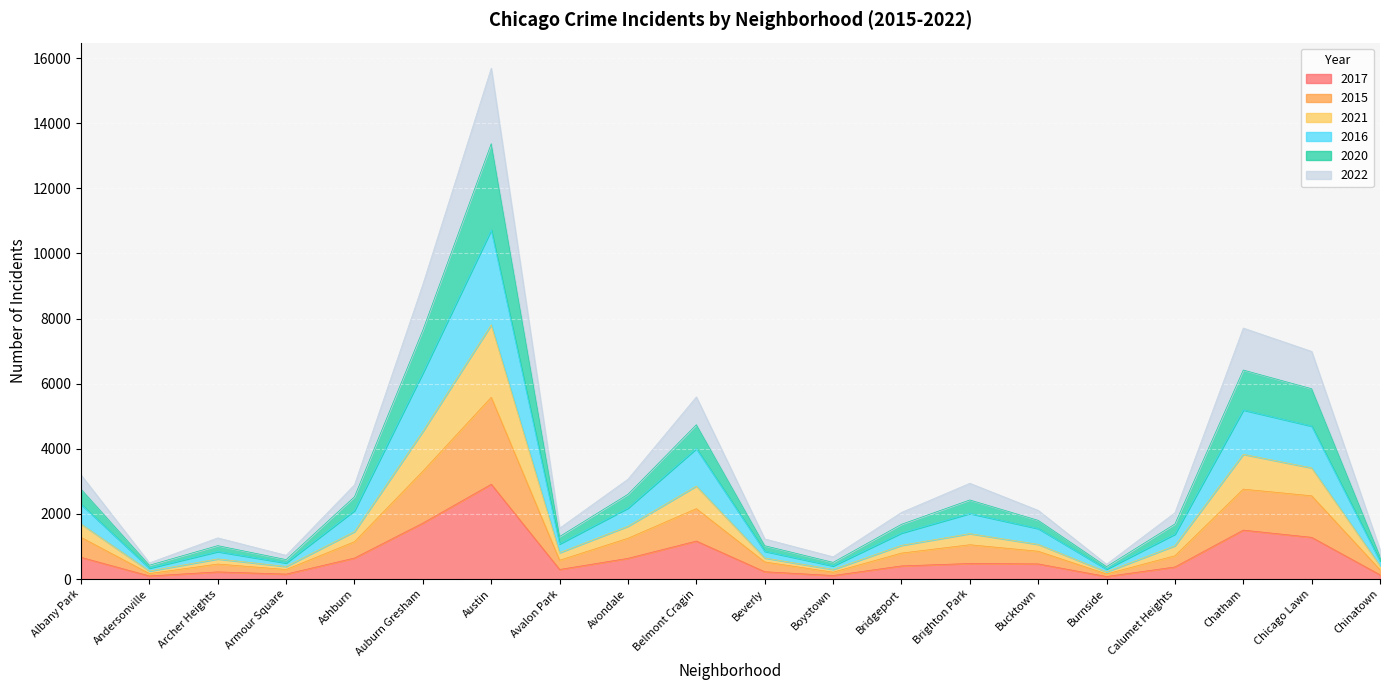

Is it true that 2017 equals 646 at Ashburn?

True